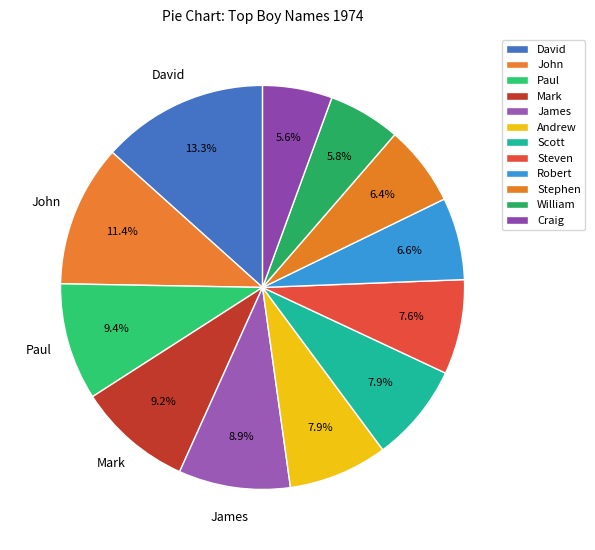

True or false: Steven accounts for 16% of the total.

False